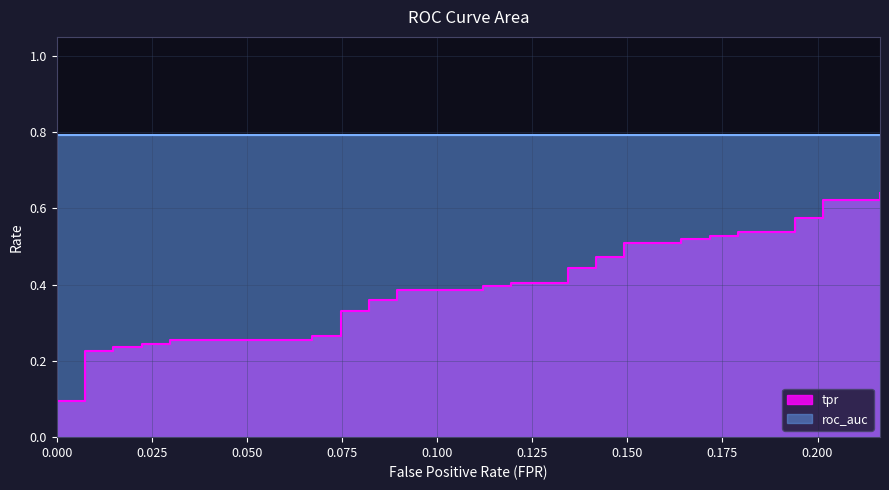

The tpr series shows 0.1 at roc_auc. True or false?

True